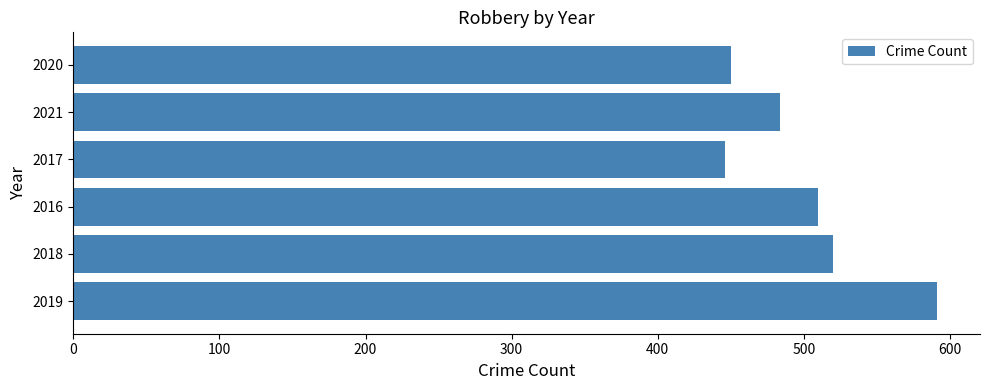

What is the difference between the maximum and minimum values?

145